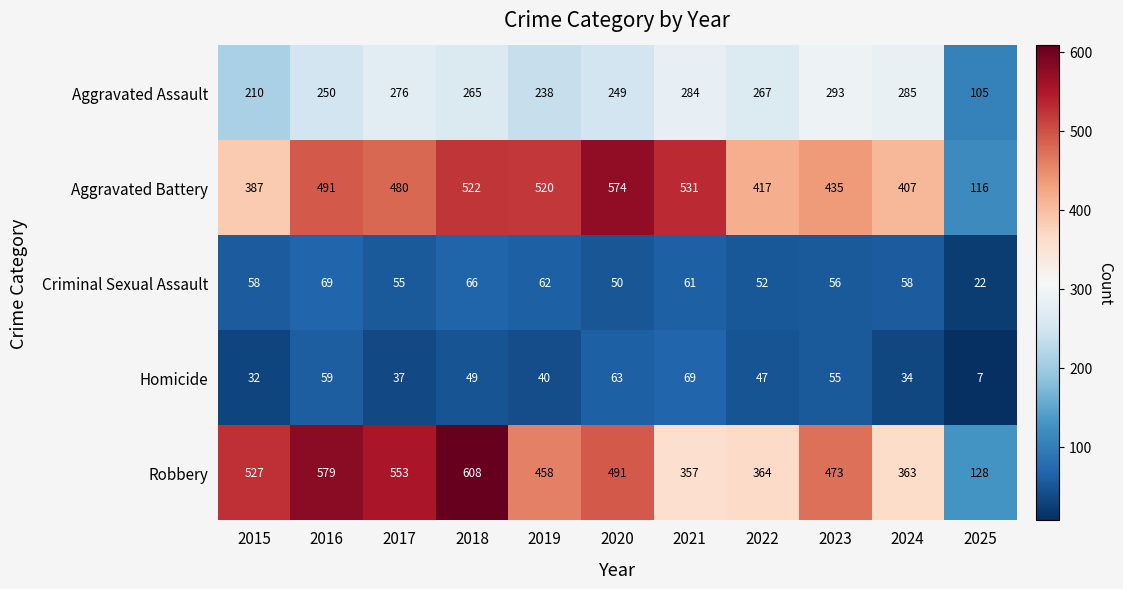

What is the total value across all series at 2024?

1147